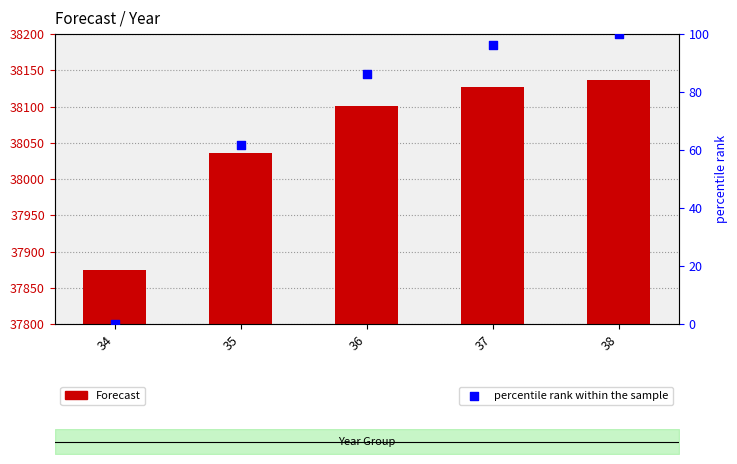

Which series contains the highest Y value?

Forecast